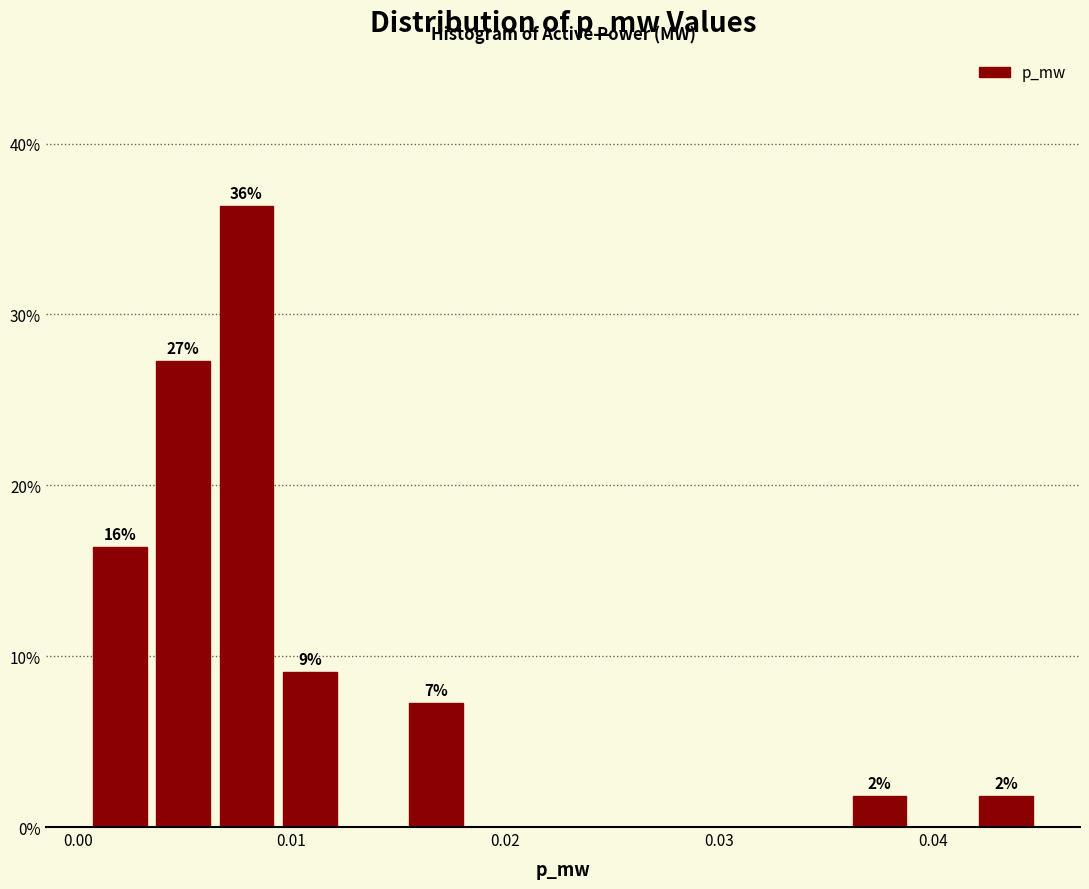

Around what value on the x-axis is the tallest bar? Give the approximate position of its centre, as read against the axis.

0.008